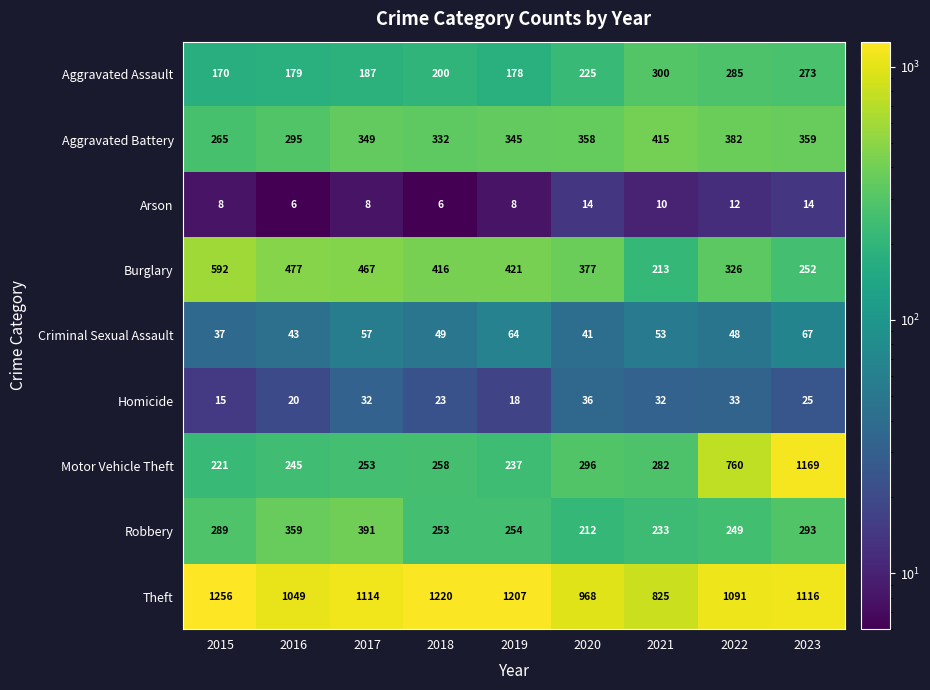

Rank the series at 2021 from highest to lowest value.

Theft, Aggravated Battery, Aggravated Assault, Motor Vehicle Theft, Robbery, Burglary, Criminal Sexual Assault, Homicide, Arson